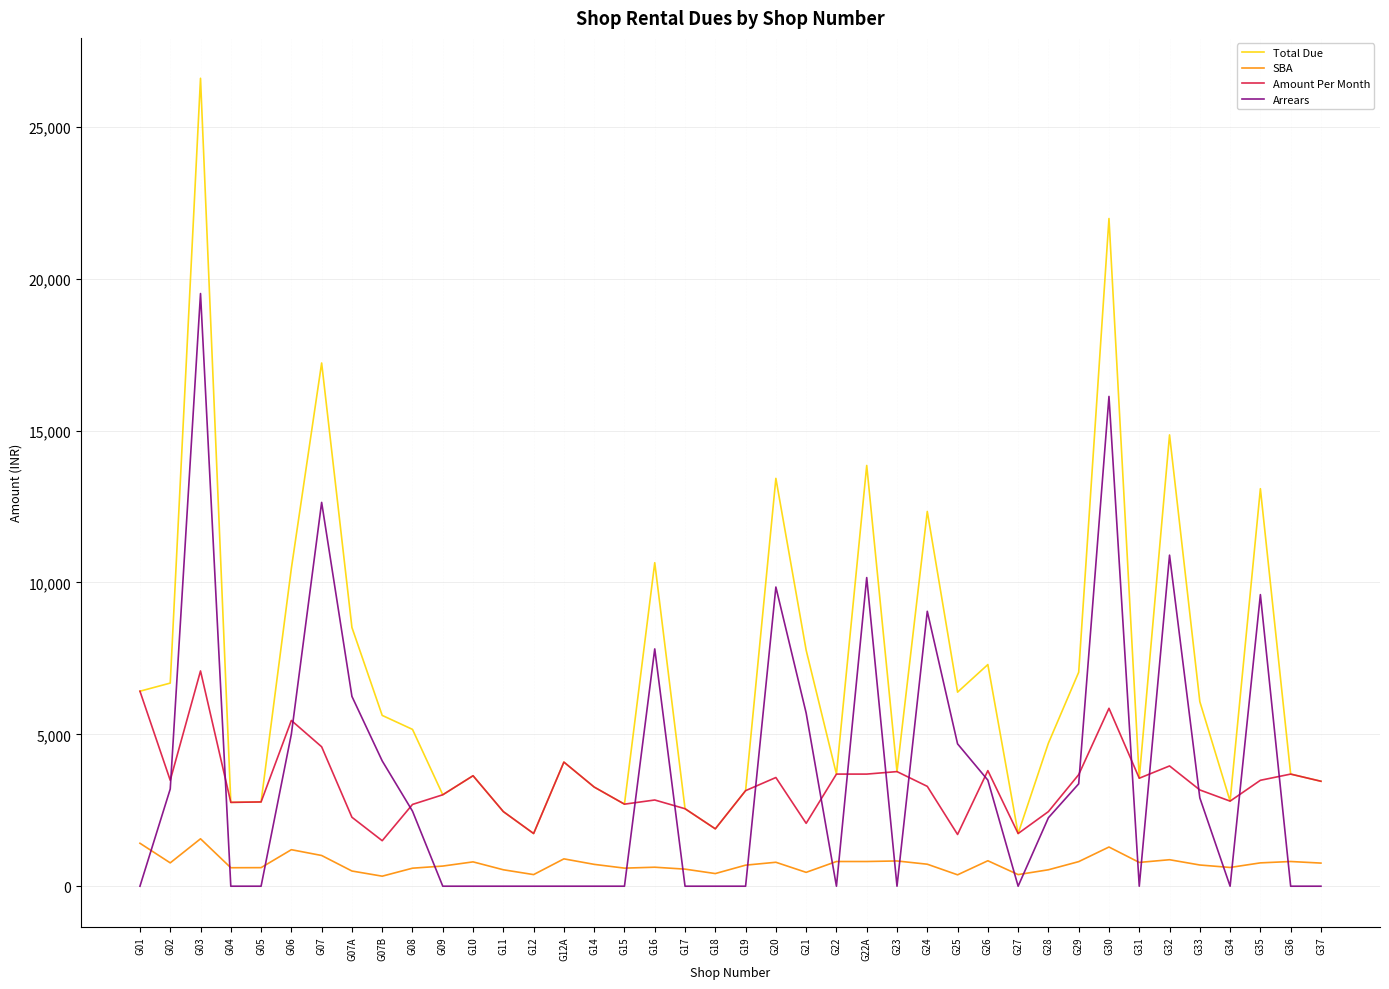

Does the chart display data point markers on the line(s)?

No